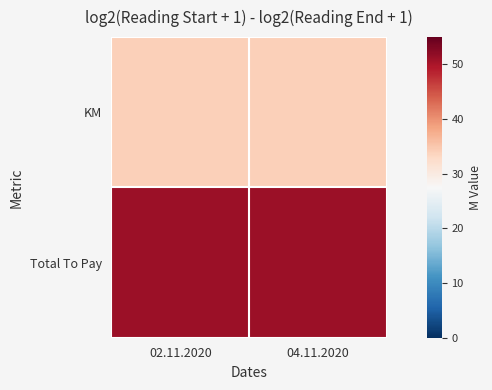

Which series has the largest range (max minus min)?

KM